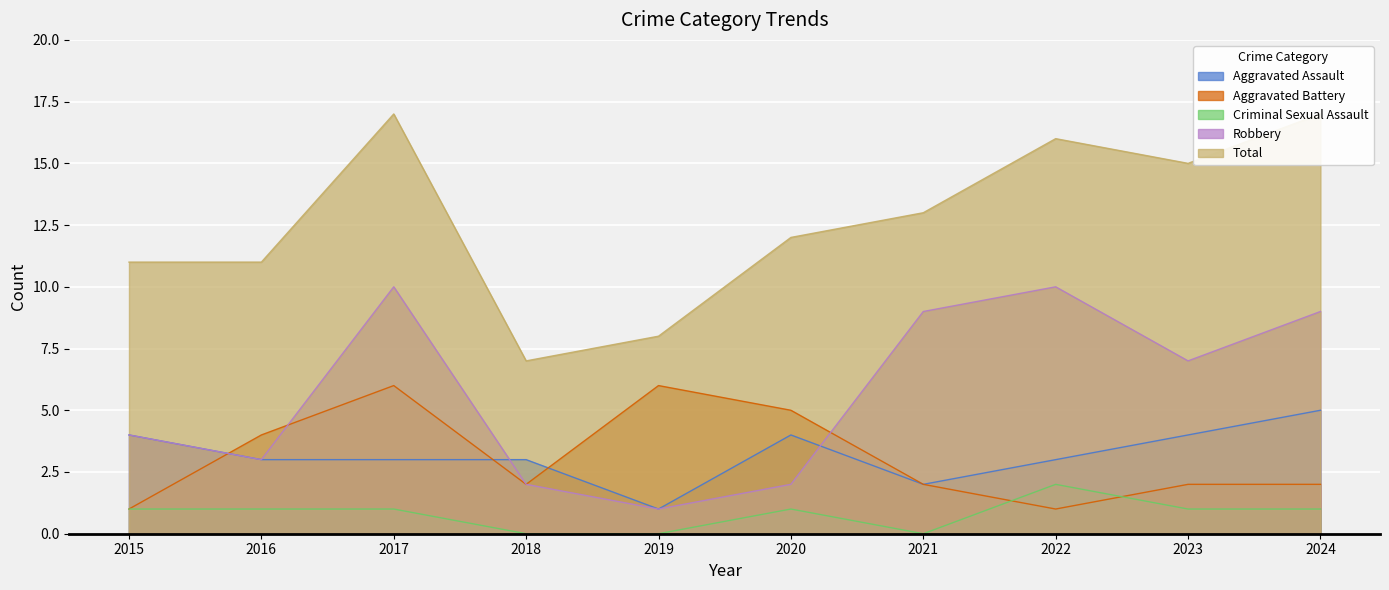

Where does the Aggravated Battery series first go above 2?

2016